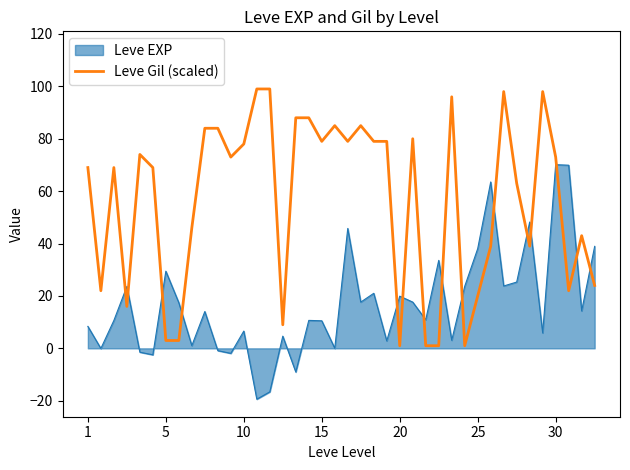

What is the highest value of the Leve EXP series?

70.1